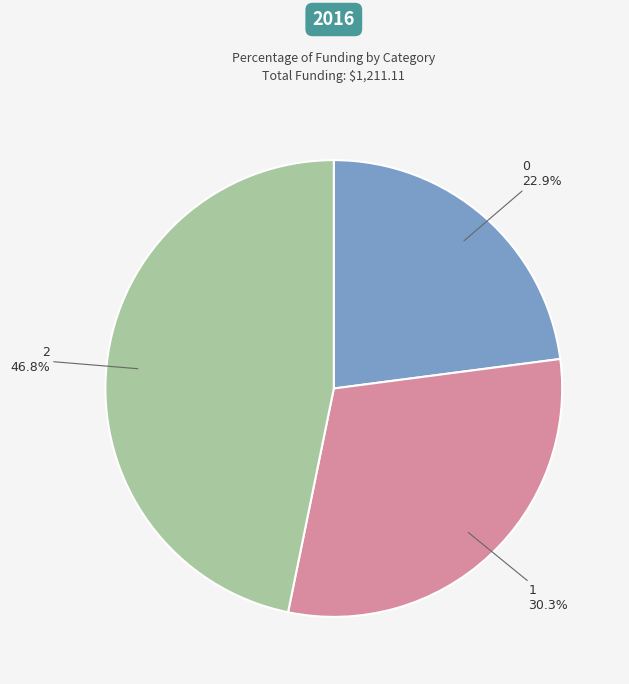

Is there any slice that represents more than half of the pie?

No